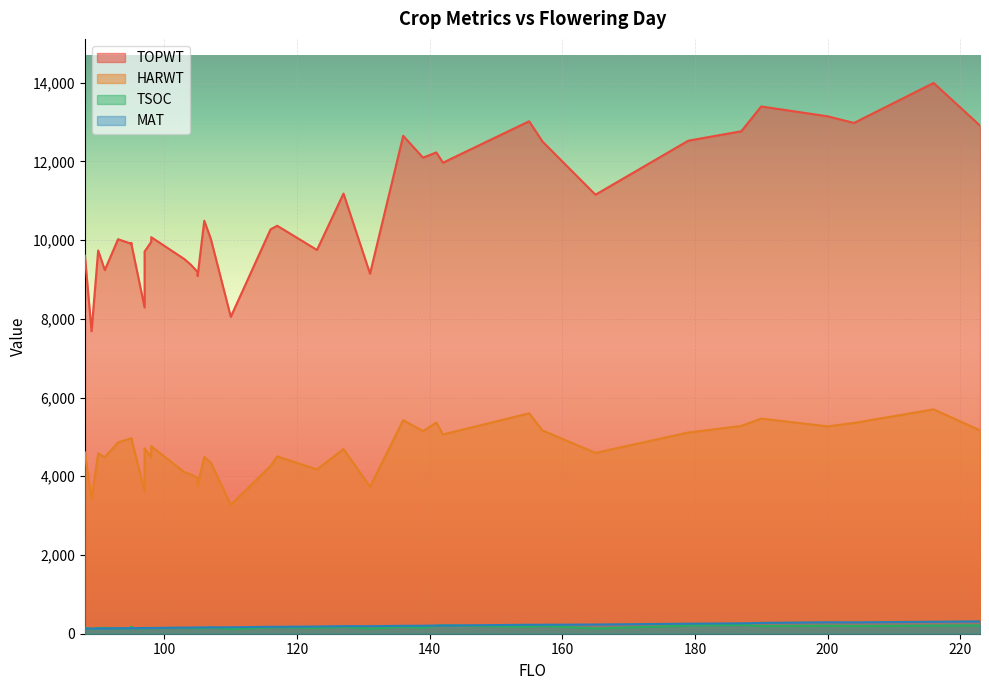

What are all the series names shown in the legend?

TOPWT, HARWT, TSOC, MAT